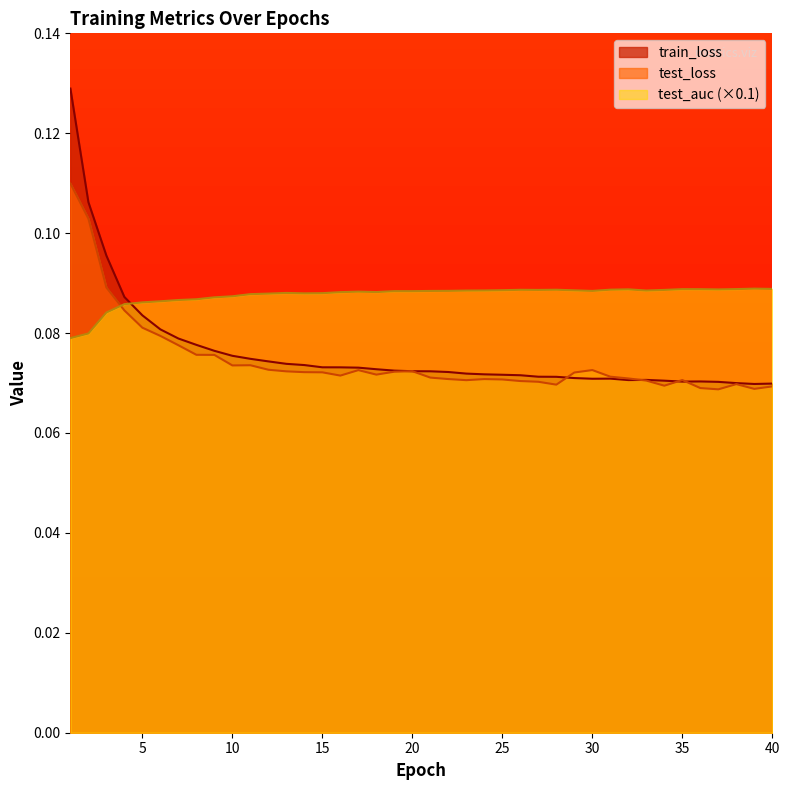

How many times do test_auc and train_loss cross each other?

1